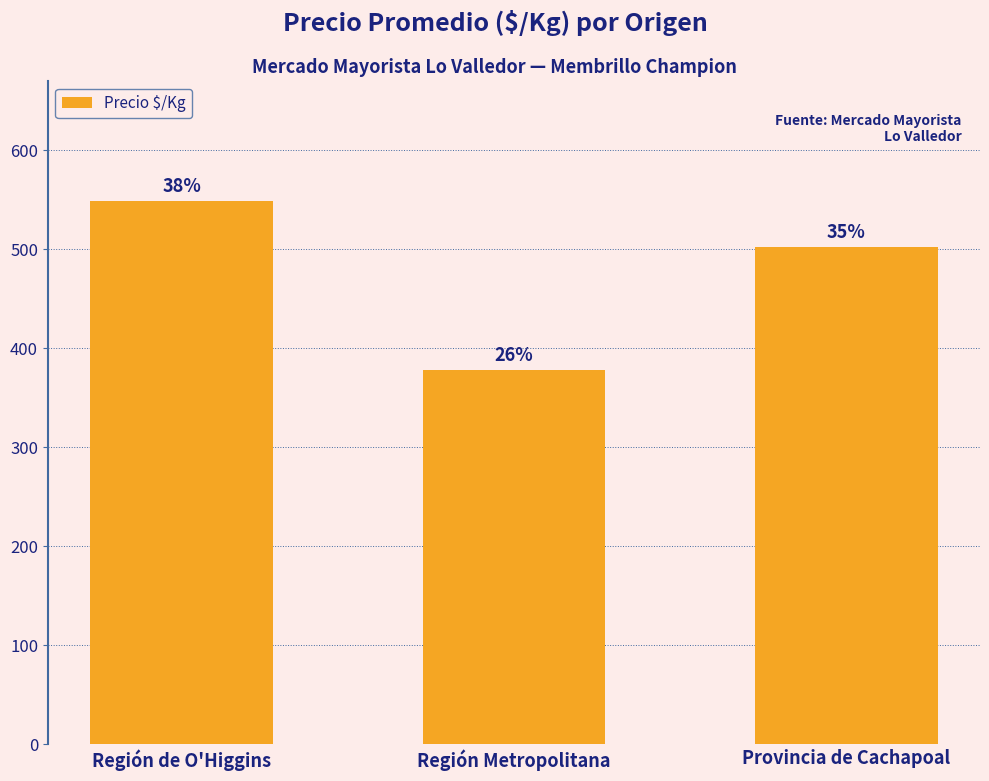

The value at Región Metropolitana is 378. True or false?

True